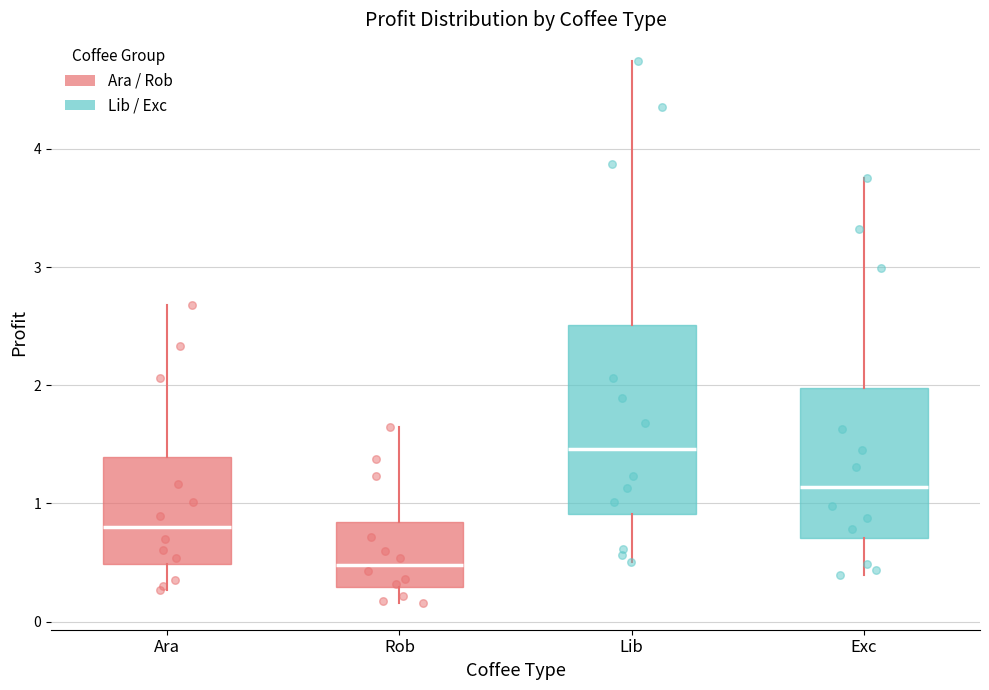

Reading left to right, transcribe this box plot: for each box, give where its median line is, the range the box spans, and where its two whiskers end, as read against the y-axis. The values are not printed on the chart, so give them approximately, as read against the axis.

Ara: median 0.8, box 0.5 to 1.4, whiskers 0.3 to 2.7
Rob: median 0.5, box 0.3 to 0.8, whiskers 0.2 to 1.6
Lib: median 1.5, box 0.9 to 2.5, whiskers 0.5 to 4.7
Exc: median 1.1, box 0.7 to 2.0, whiskers 0.4 to 3.8